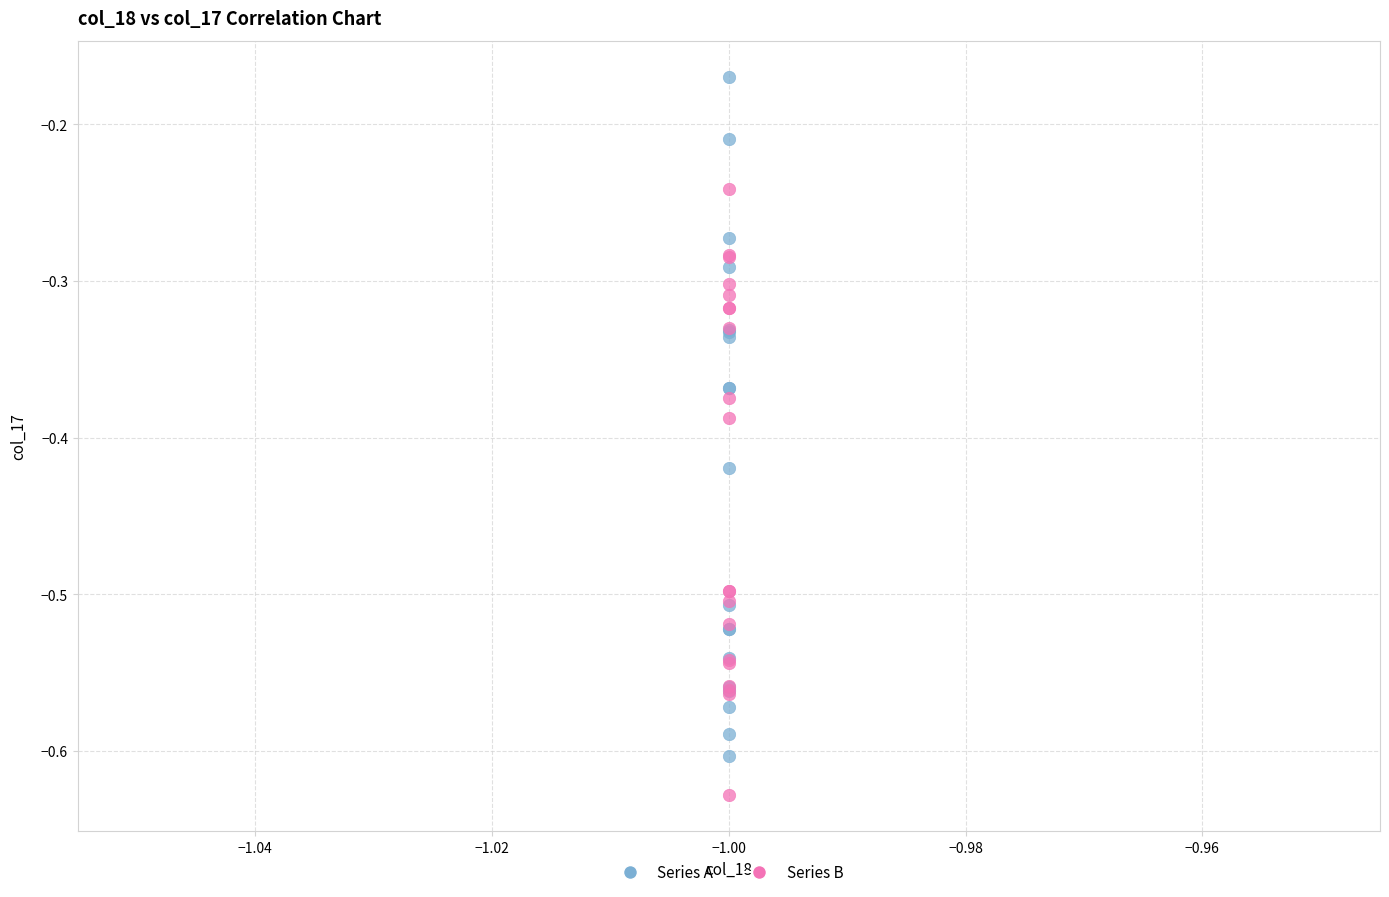

Which series has the largest Y range (max minus min)?

Series A